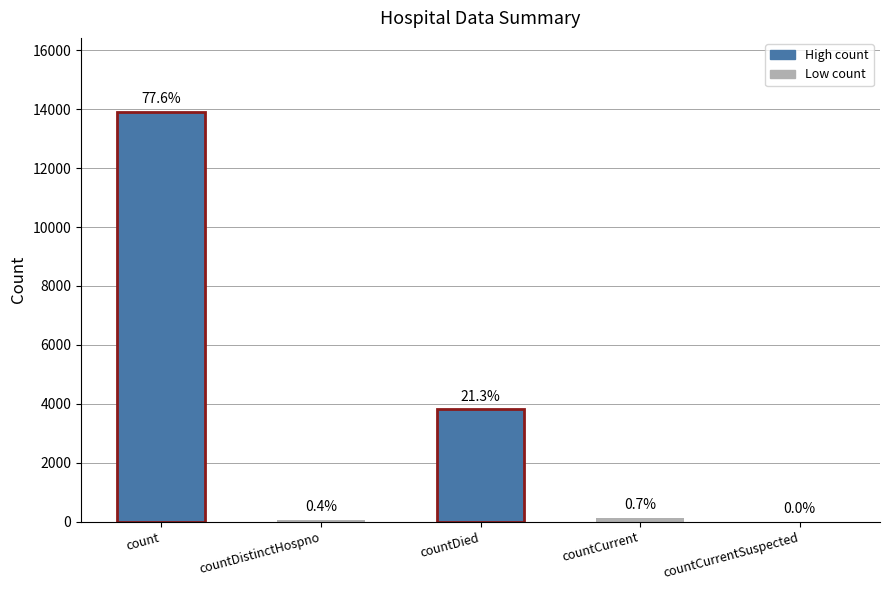

At which label is the value closest to 6958?

countDied